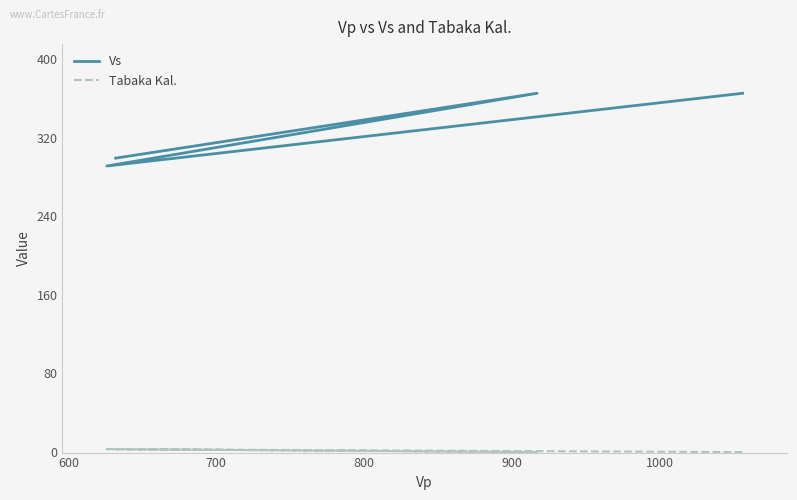

Which series has the largest total across all categories?

Vs